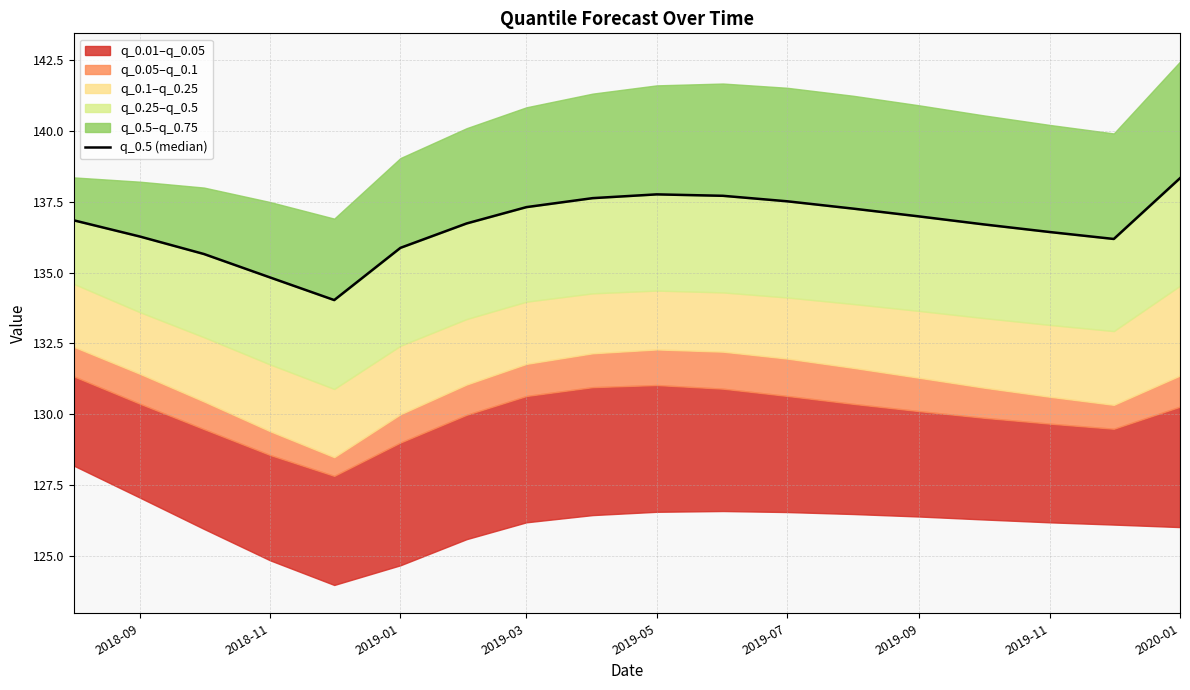

True or false: there are more than 2 points higher than both neighbors.

False